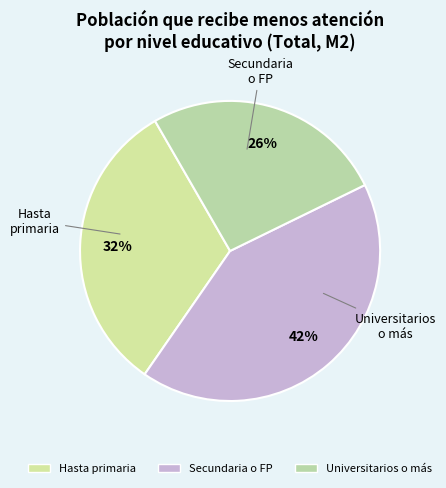

How many segments does this pie chart have?

3